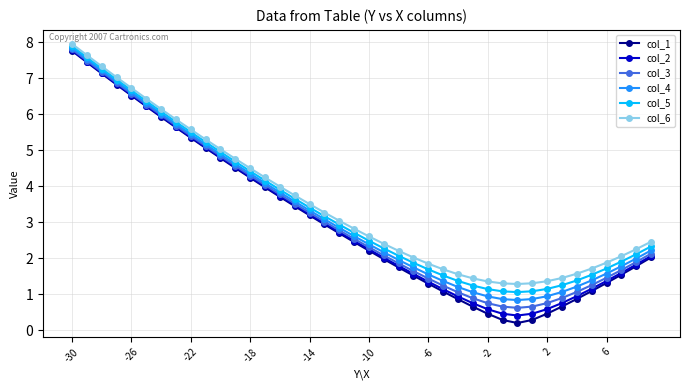

What is the greatest value displayed?

8.0